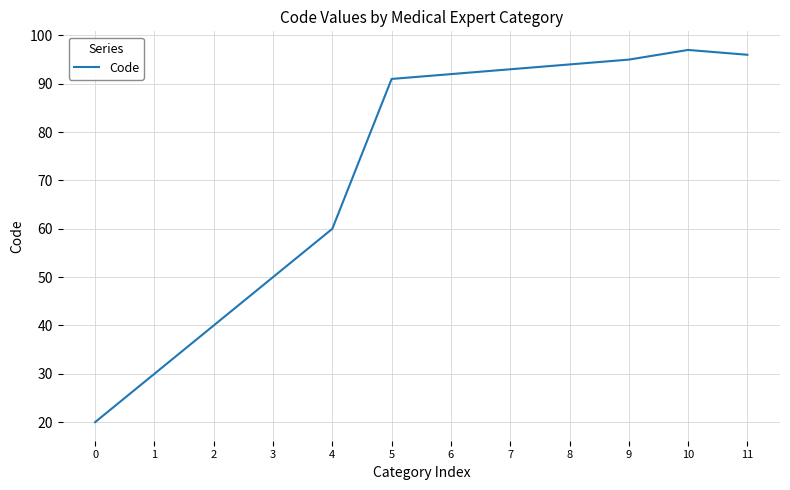

List the labels in order of value, smallest first.

0, 1, 2, 3, 4, 5, 6, 7, 8, 9, 11, 10